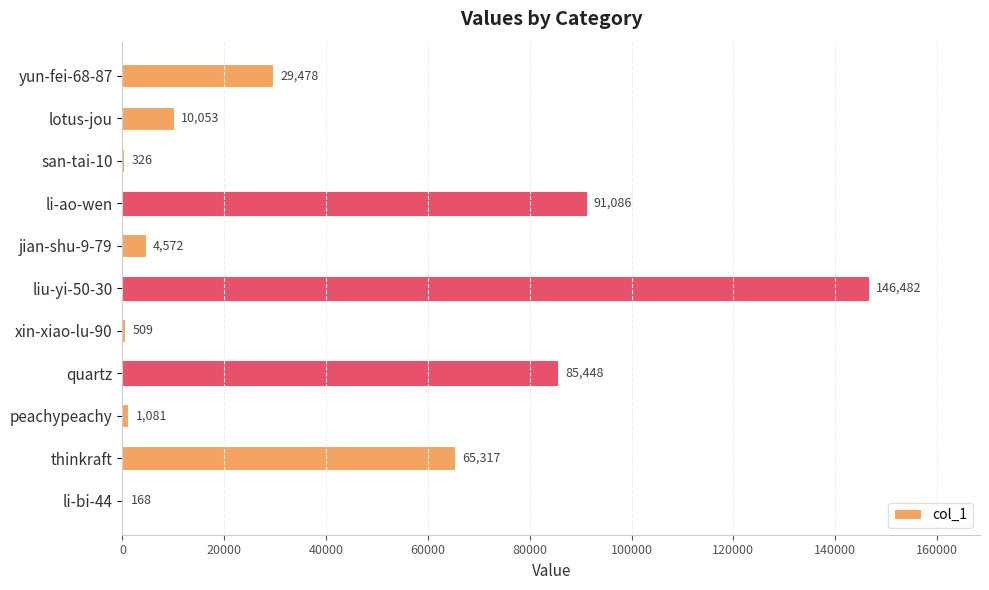

At which category does the chart reach its peak across all series?

liu-yi-50-30